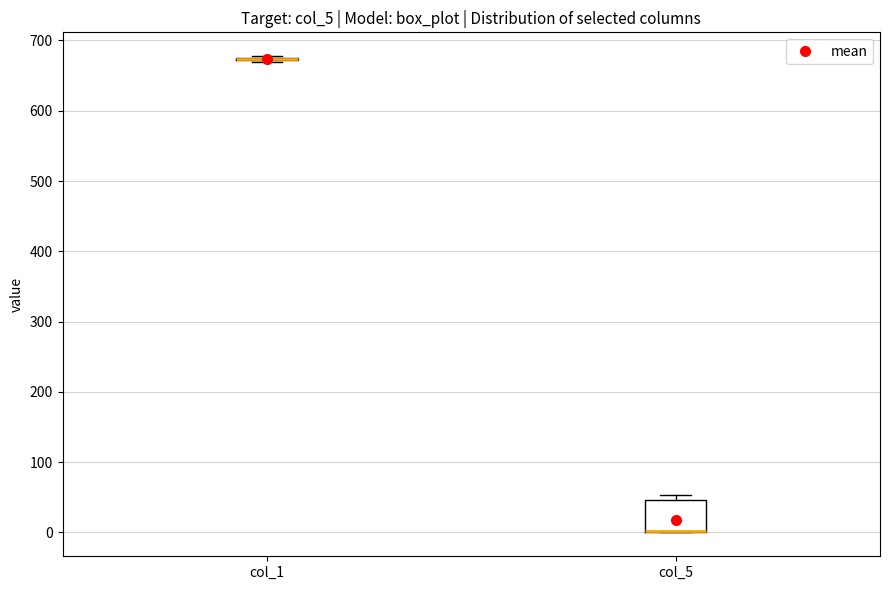

Reading left to right, transcribe this box plot: for each box, give where its median line is, the range the box spans, and where its two whiskers end, as read against the y-axis. The values are not printed on the chart, so give them approximately, as read against the axis.

col_1: box collapsed to a line at 670, whiskers 670 to 680
col_5: median 0 (drawn on the box's lower edge), box 0 to 50, whiskers 0 to 50 (just above the box's upper edge)